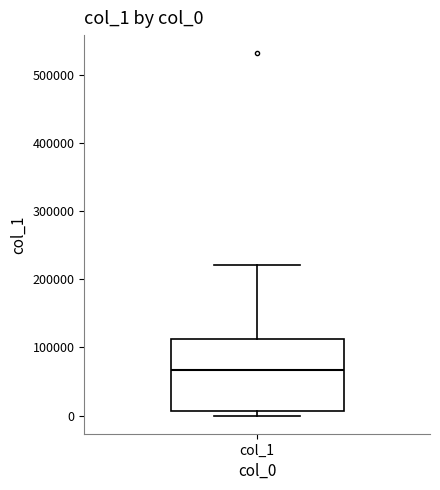

Where does the median line of the box for col_1 sit on the y-axis? The values are not printed on the chart, so give them approximately, as read against the axis.

70000